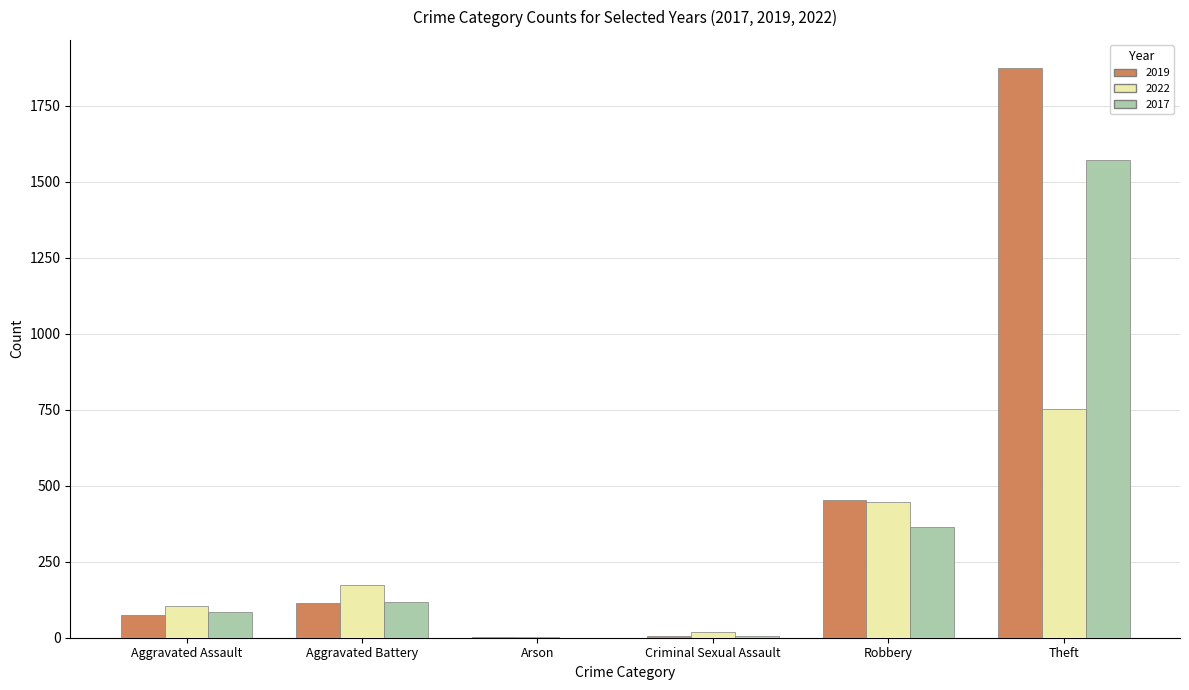

What is the approximate value of 2017 at Aggravated Assault, to the nearest 10?

80